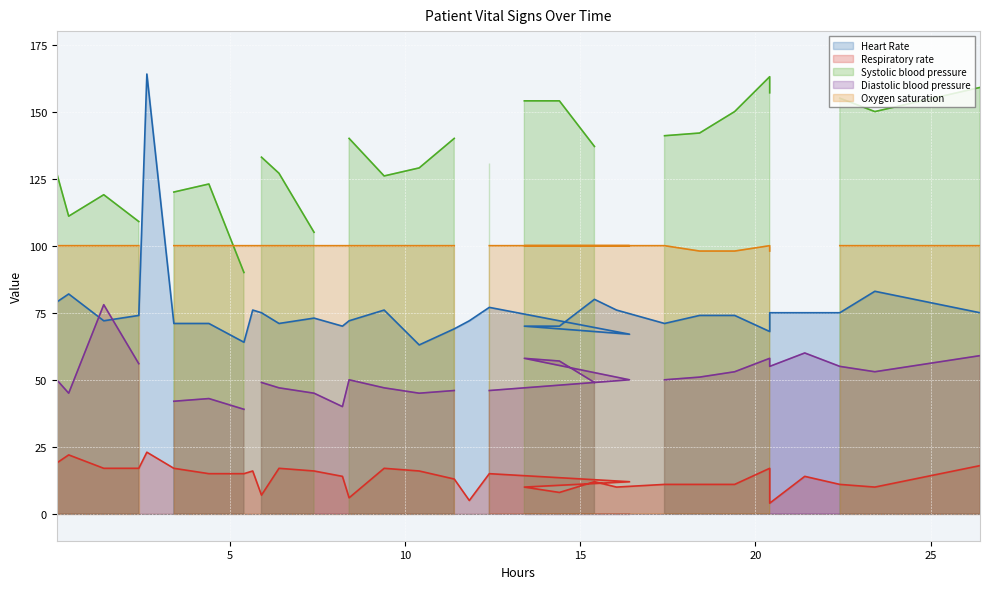

Which series has the largest total across all categories?

Systolic blood pressure